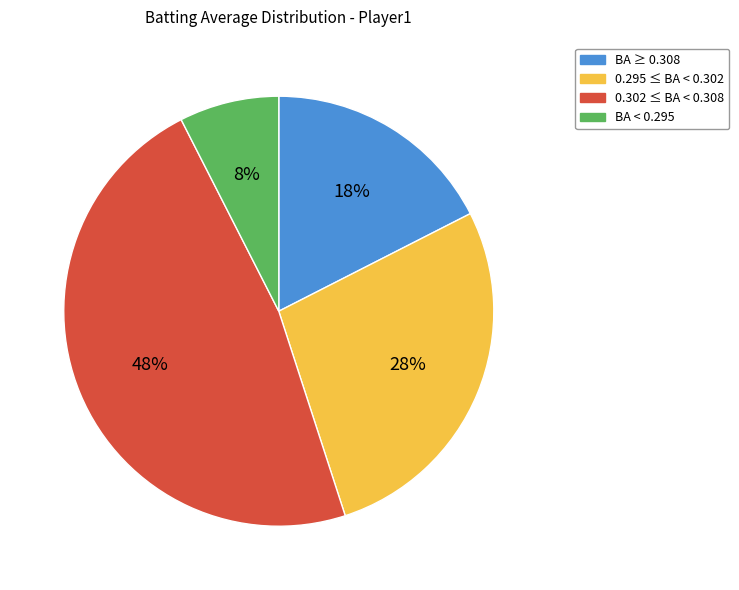

Combined, do BA < 0.295 and 0.295 ≤ BA < 0.302 account for over 50%?

No